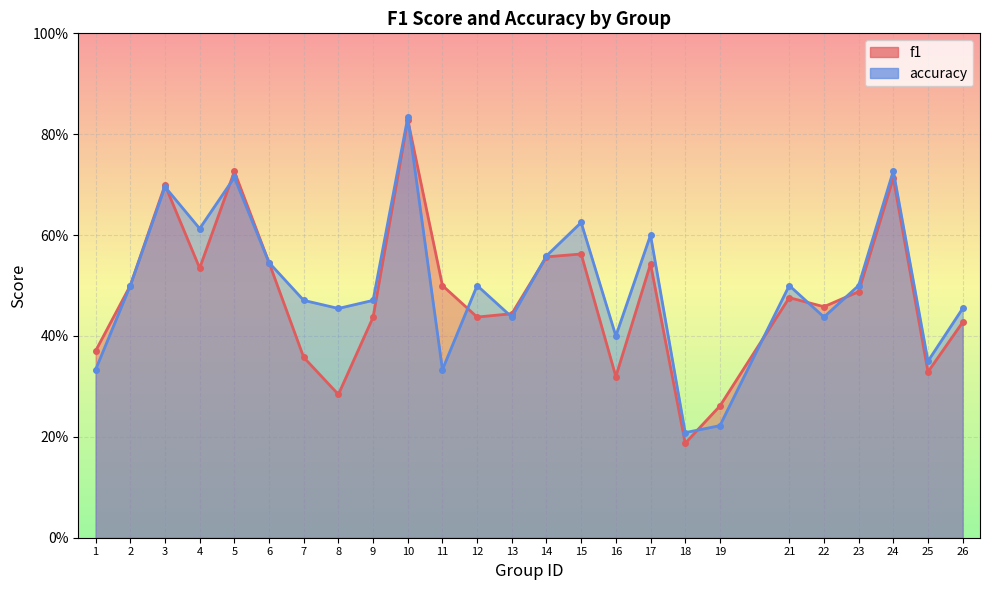

At which category is the sum across all series the highest?

10